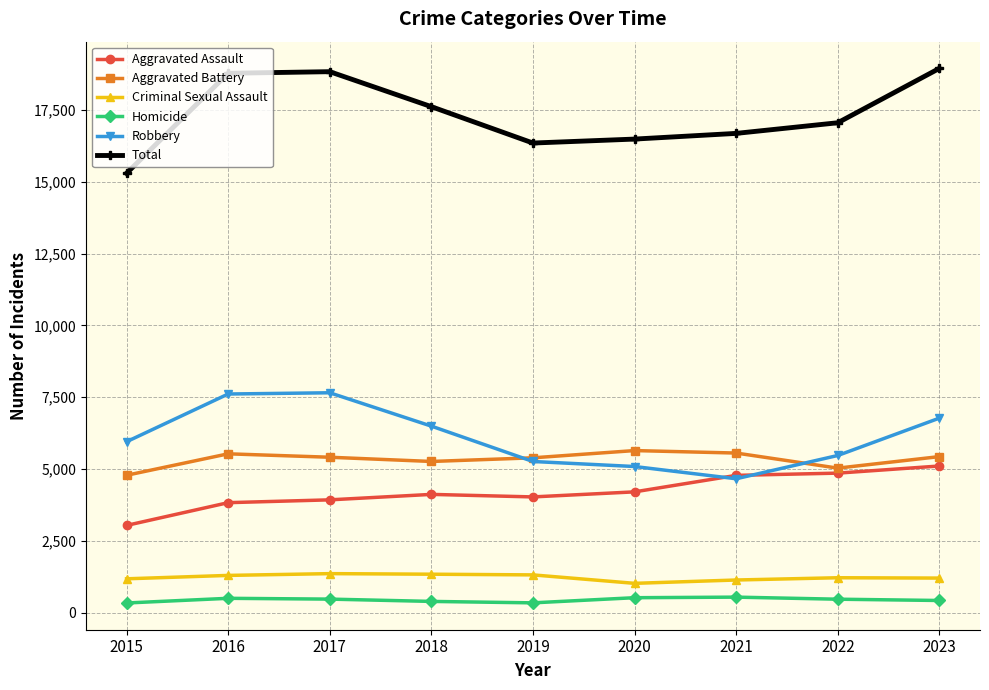

At 2015, list the series in order from smallest to largest.

Homicide, Criminal Sexual Assault, Aggravated Assault, Aggravated Battery, Robbery, Total